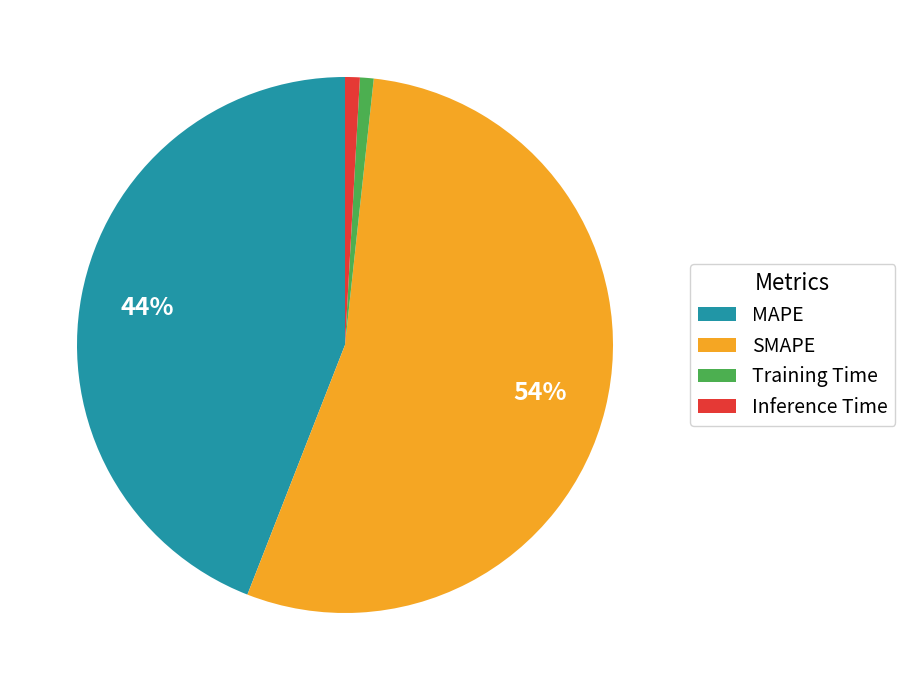

Which has a higher value, Inference Time or SMAPE?

SMAPE